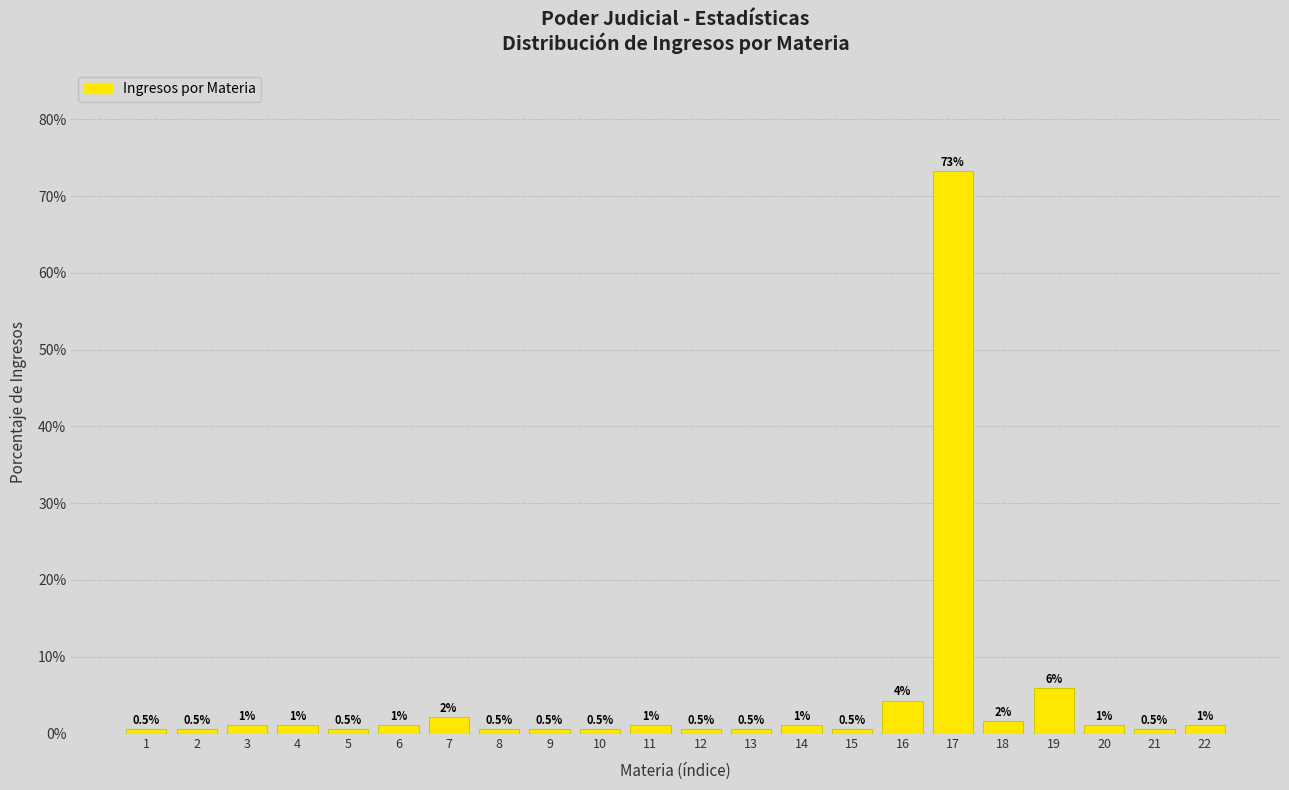

Where is the data nearest to the value 36?

19